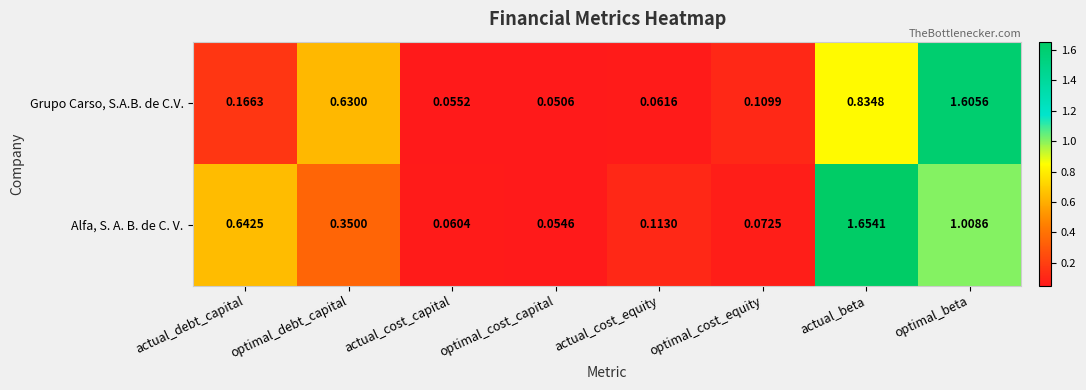

Between actual_cost_equity and optimal_cost_equity, which series saw the biggest shift?

Grupo Carso, S.A.B. de C.V.